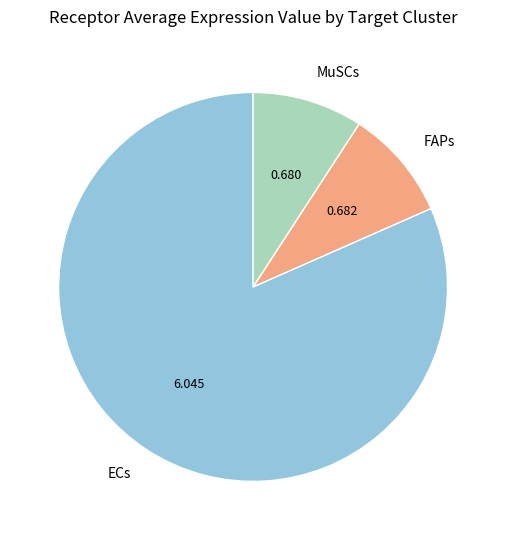

Is the sum of ECs and FAPs greater than half?

Yes